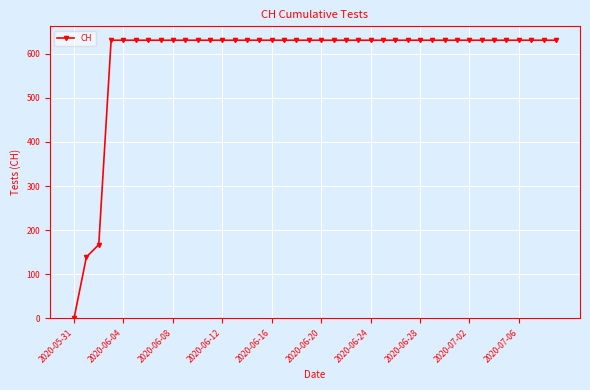

What is the sum of all values?

23653